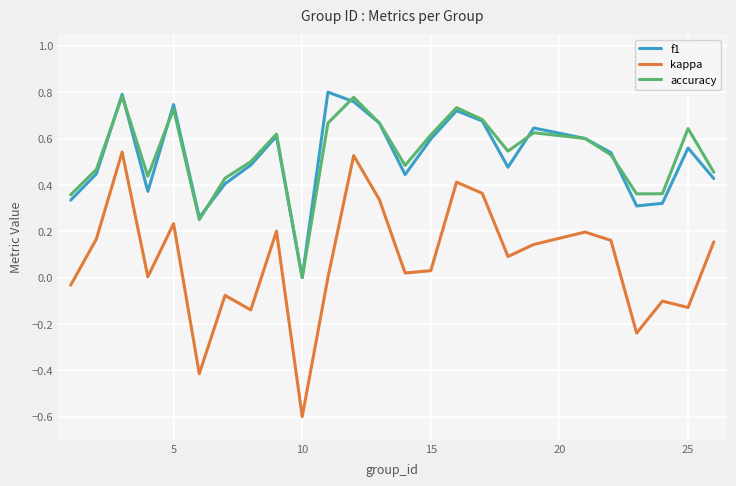

True or false: accuracy and kappa intersect in this chart.

False